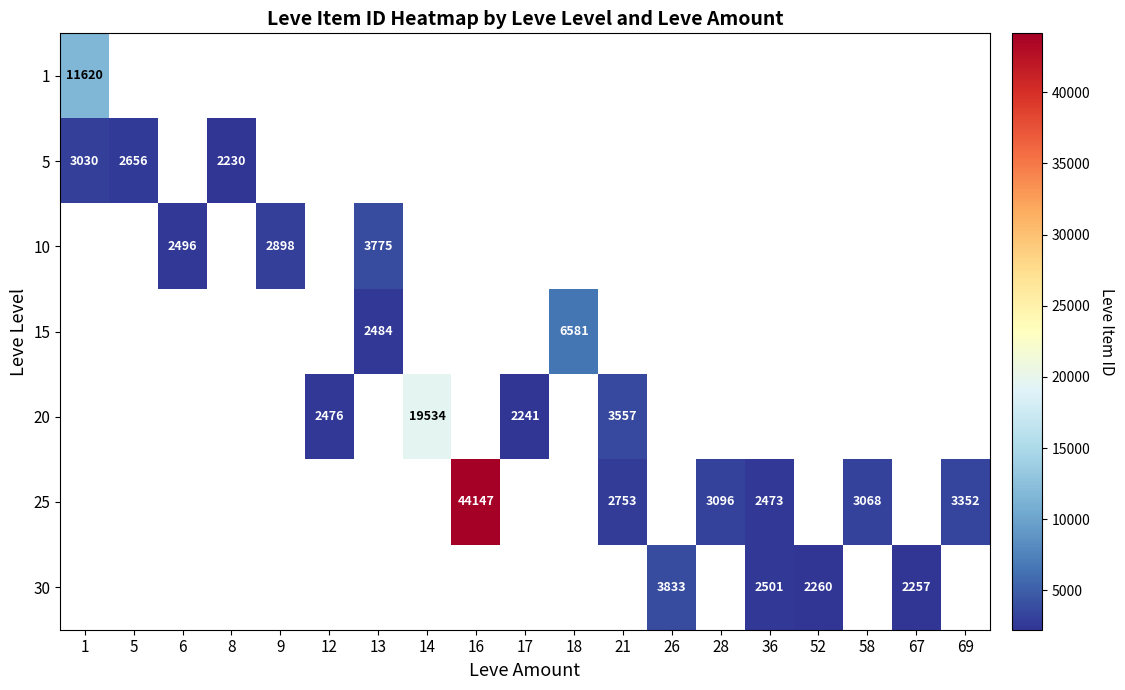

The 20 series shows 2476 at 12. True or false?

True